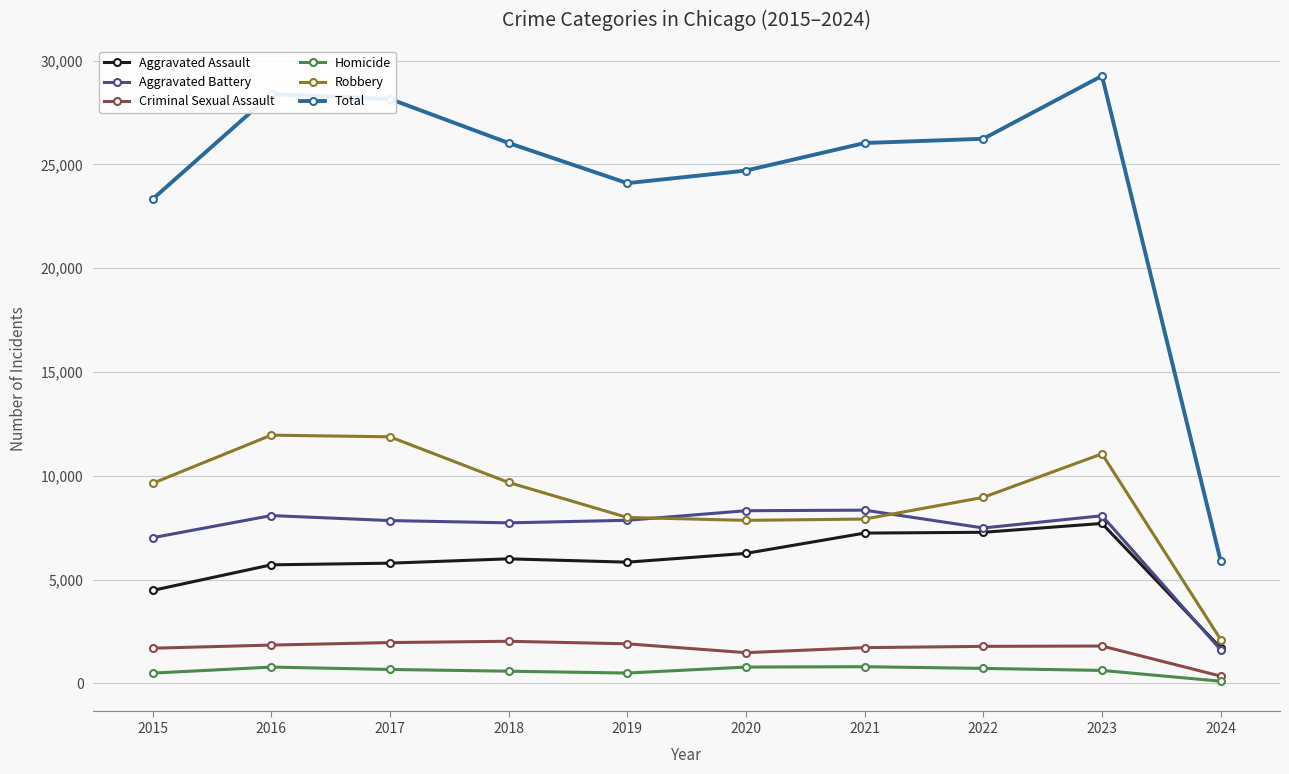

How many lines are shown in the chart?

6